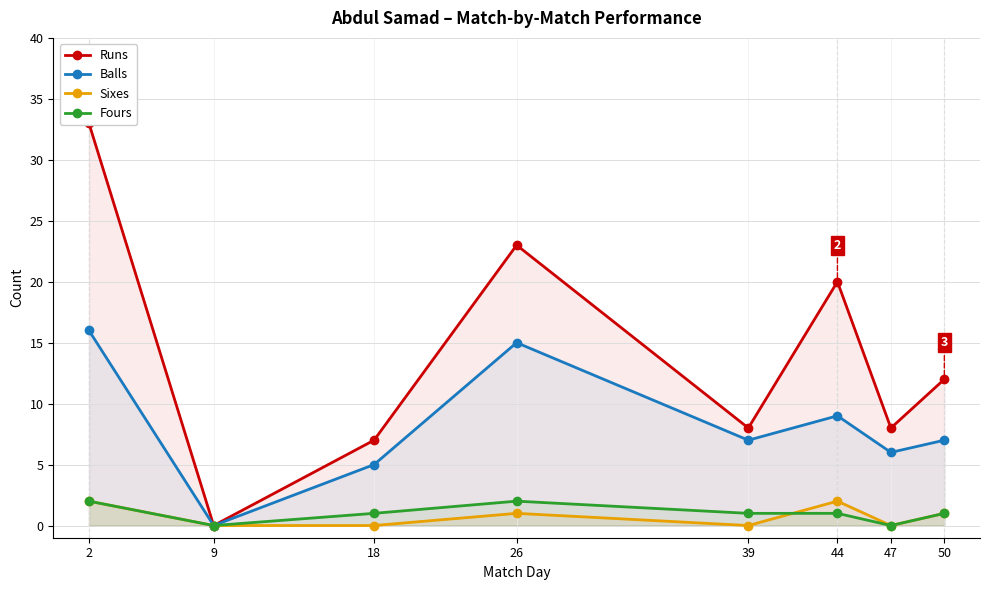

What is the total value across all series at 47?

14